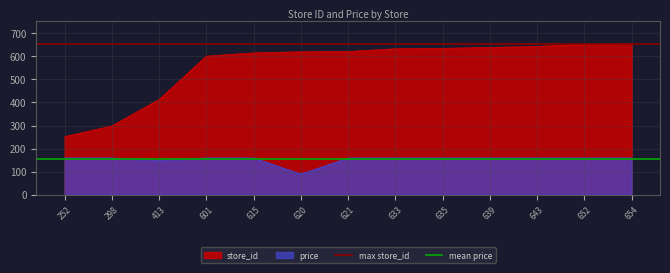

What is the average value of the mean price series?

152.8